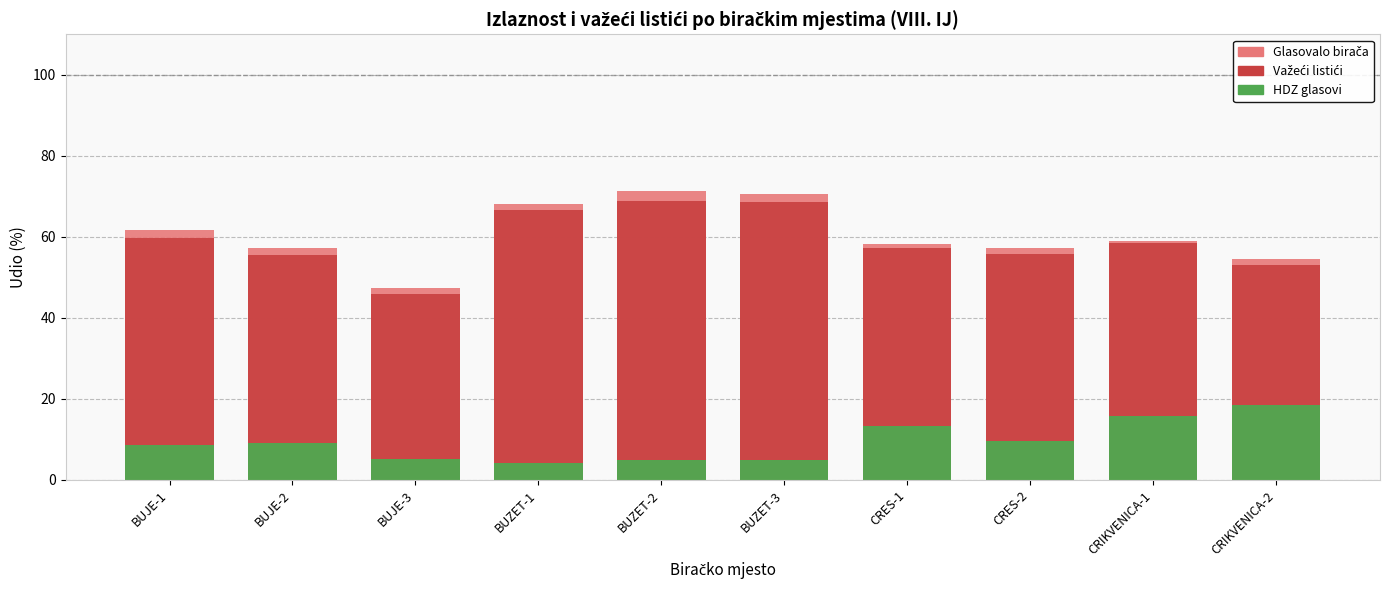

Reading right to left, what are all the values shown in this chart?

Glasovalo biraca: CRIKVENICA-2=54.4	CRIKVENICA-1=58.9	CRES-2=57.4	CRES-1=58.1	BUZET-3=70.6	BUZET-2=71.4	BUZET-1=68.2	BUJE-3=47.2	BUJE-2=57.3	BUJE-1=61.7
Važeći listići: CRIKVENICA-2=53.0	CRIKVENICA-1=58.4	CRES-2=55.7	CRES-1=57.3	BUZET-3=68.5	BUZET-2=68.9	BUZET-1=66.5	BUJE-3=45.9	BUJE-2=55.6	BUJE-1=59.8
HDZ glasovi: CRIKVENICA-2=18.5	CRIKVENICA-1=15.6	CRES-2=9.7	CRES-1=13.2	BUZET-3=4.8	BUZET-2=5.0	BUZET-1=4.3	BUJE-3=5.3	BUJE-2=9.0	BUJE-1=8.7